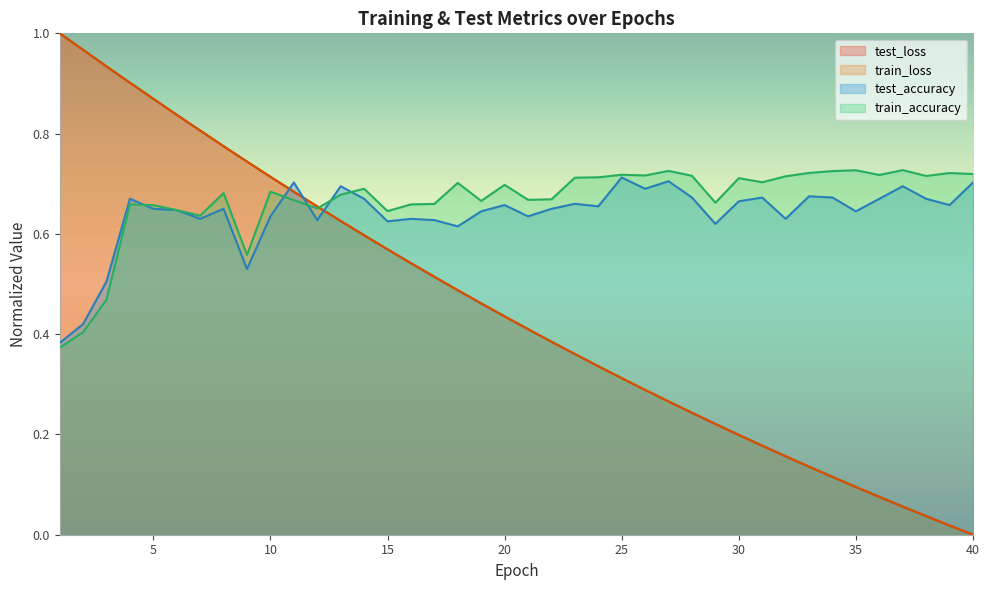

How many positive values does the train_loss series have?

39